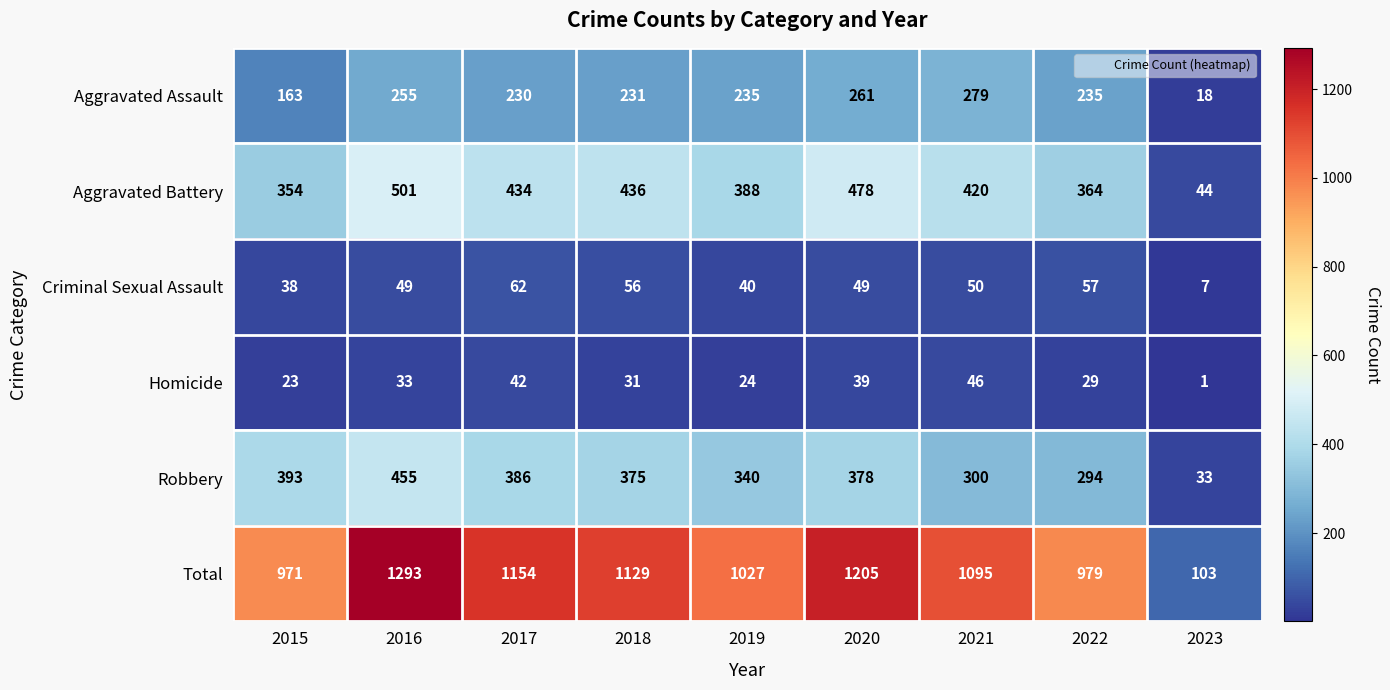

How many data points does each series have?

9